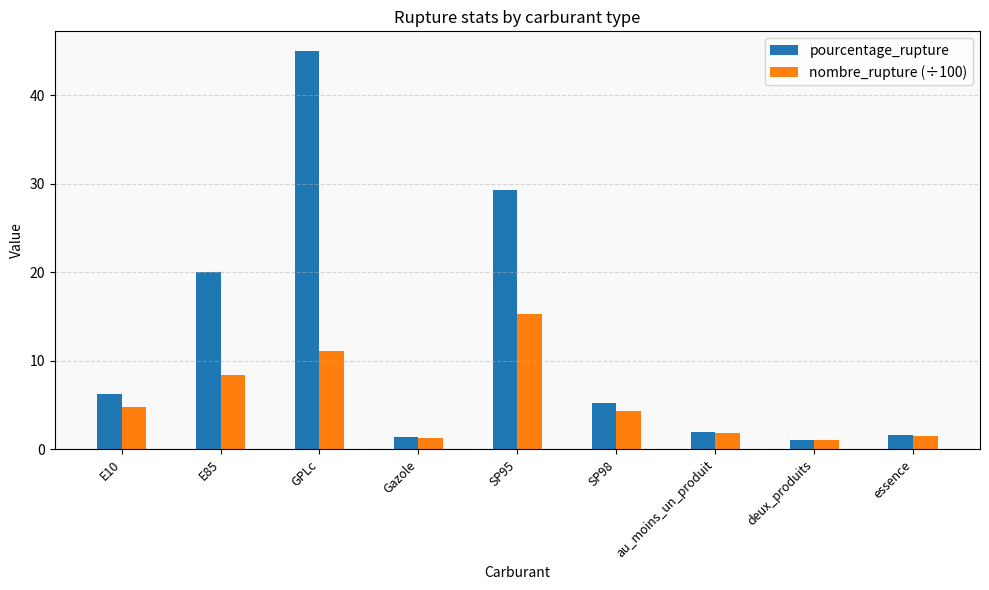

What is the label of the 2nd bar from the right?

deux_produits